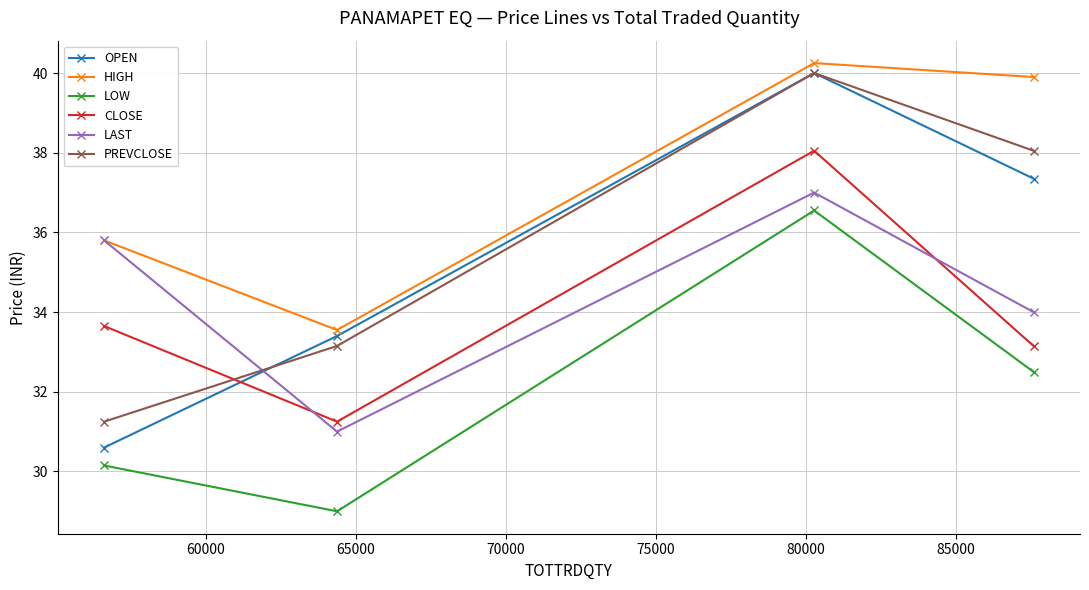

After their last crossing, which series has the higher values: CLOSE or PREVCLOSE?

PREVCLOSE